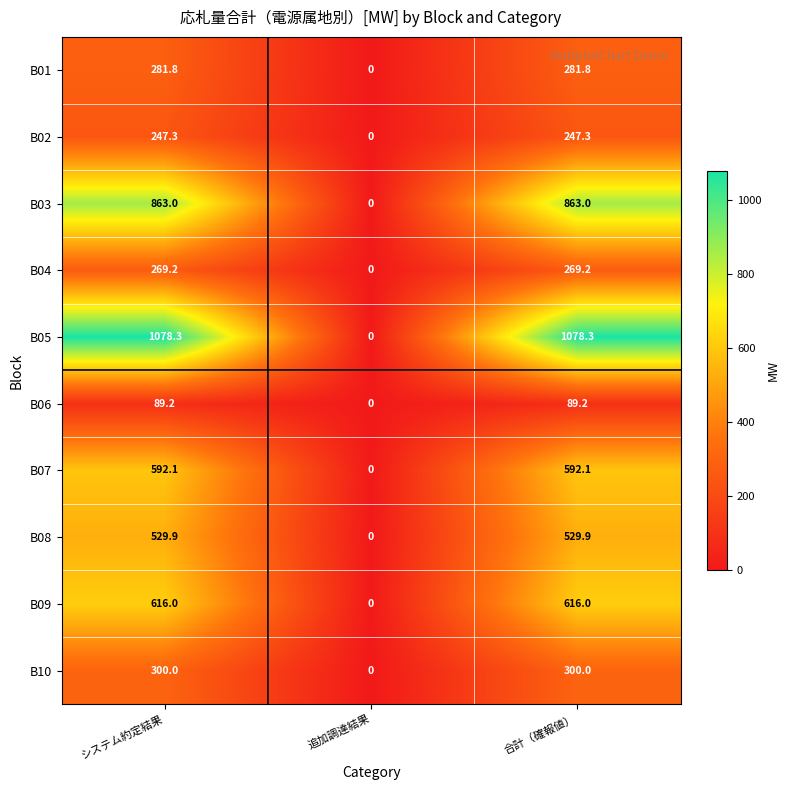

Which series changed the most between システム約定結果 and 追加調達結果?

B05